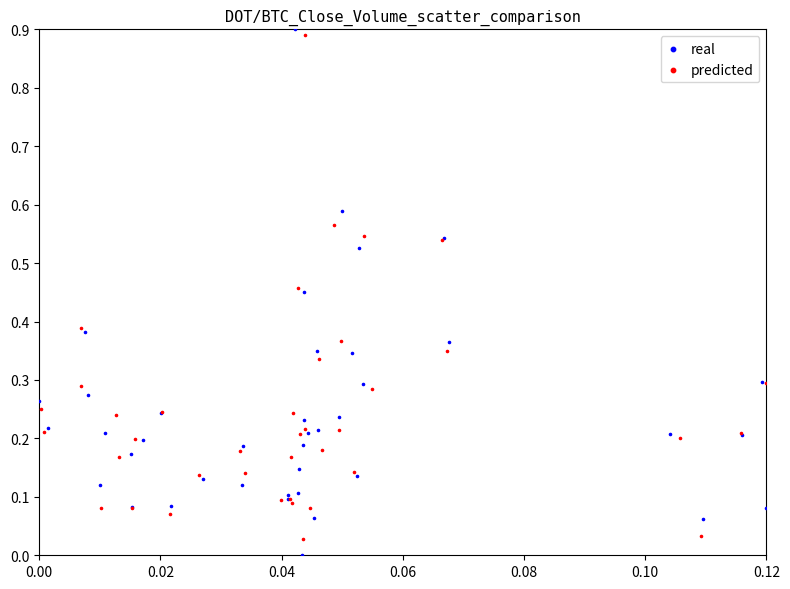

Which series has the largest Y range (max minus min)?

real